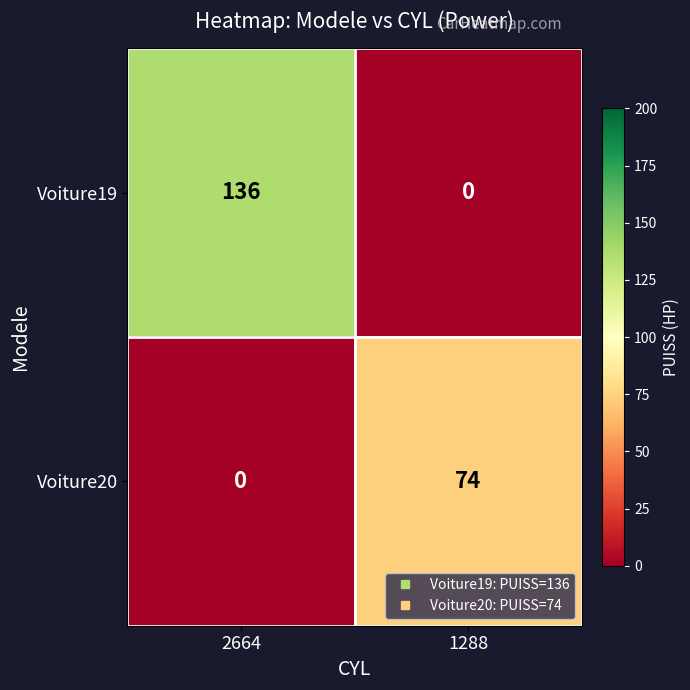

Read the Voiture20 value at 1288, to the nearest 5.

75